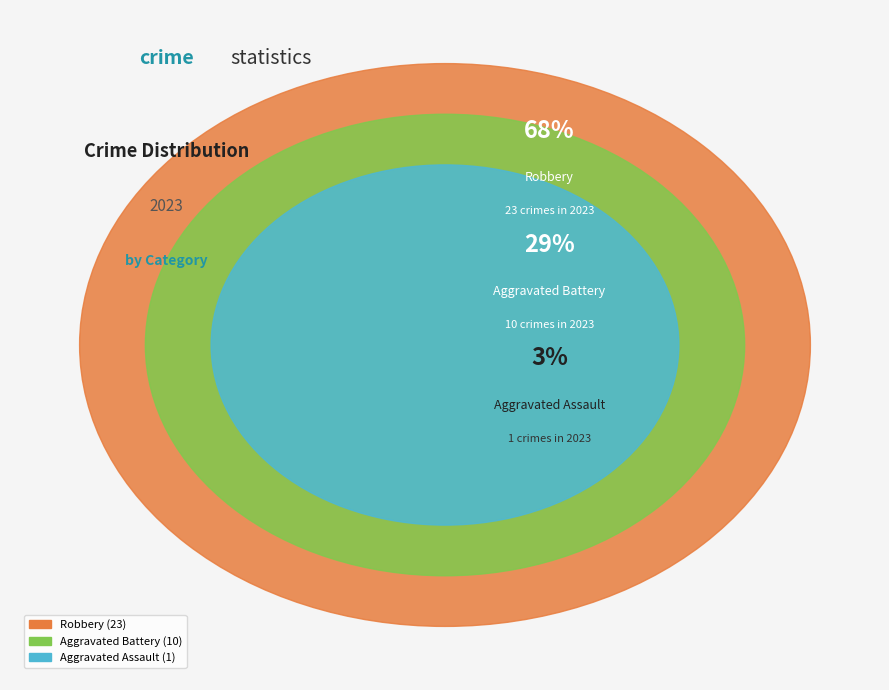

Is Robbery the majority of the pie?

Yes